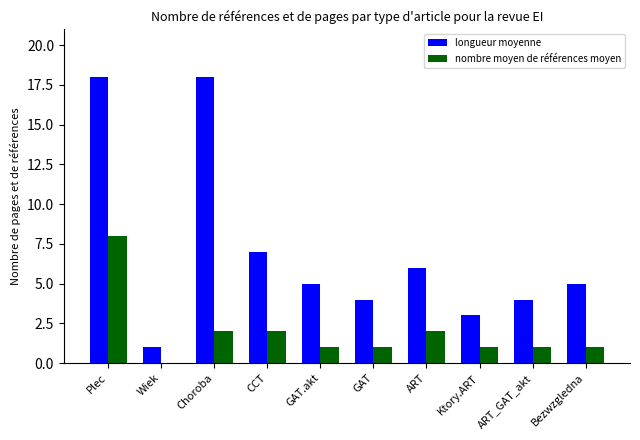

What is the sum of the longueur moyenne values at Ktory.ART and GAT?

7